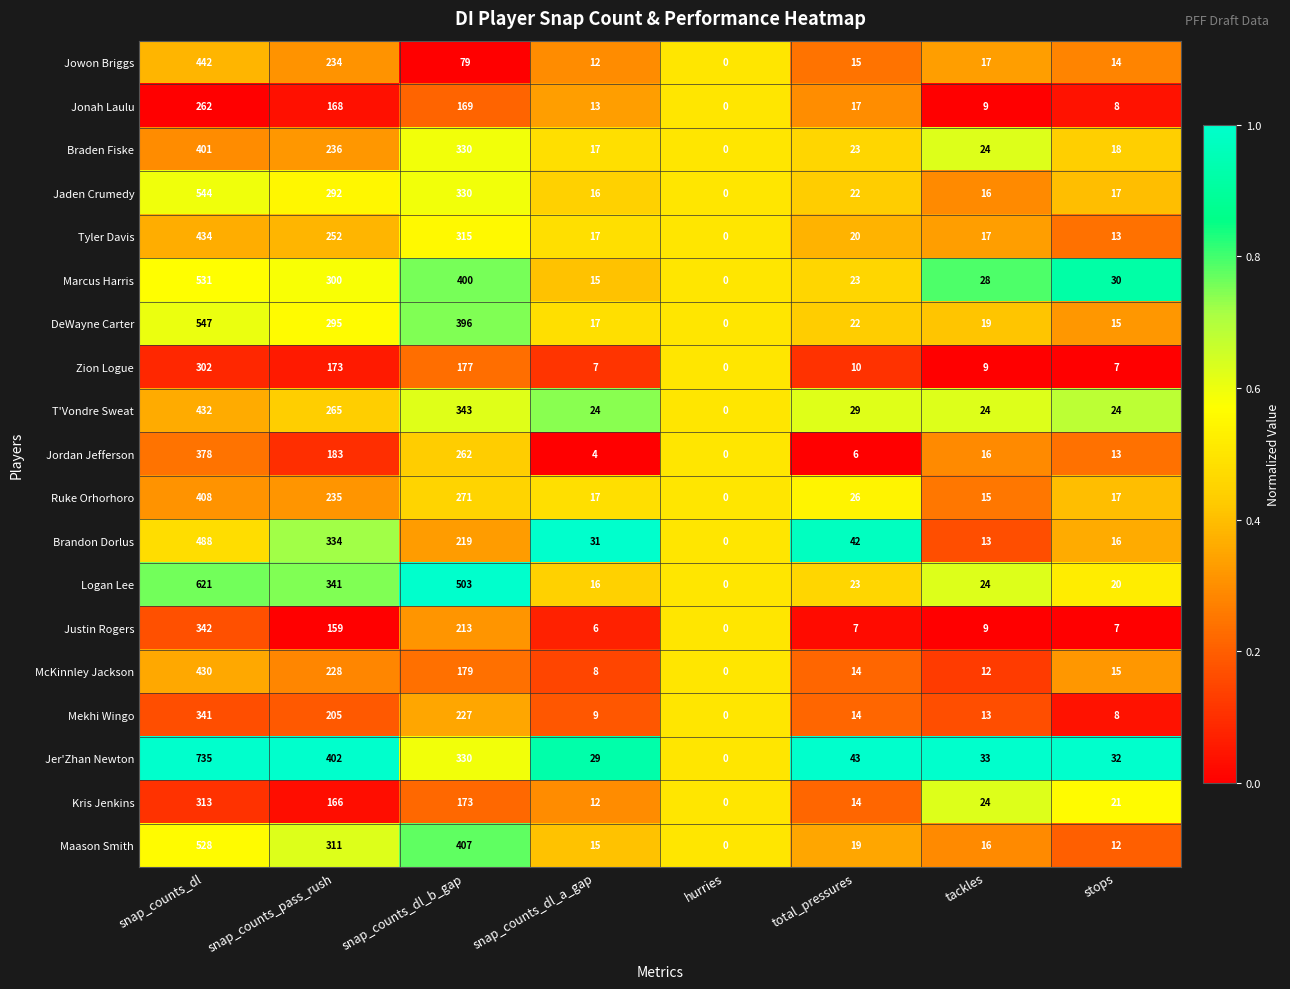

Which category has the highest value across all series?

snap_counts_dl